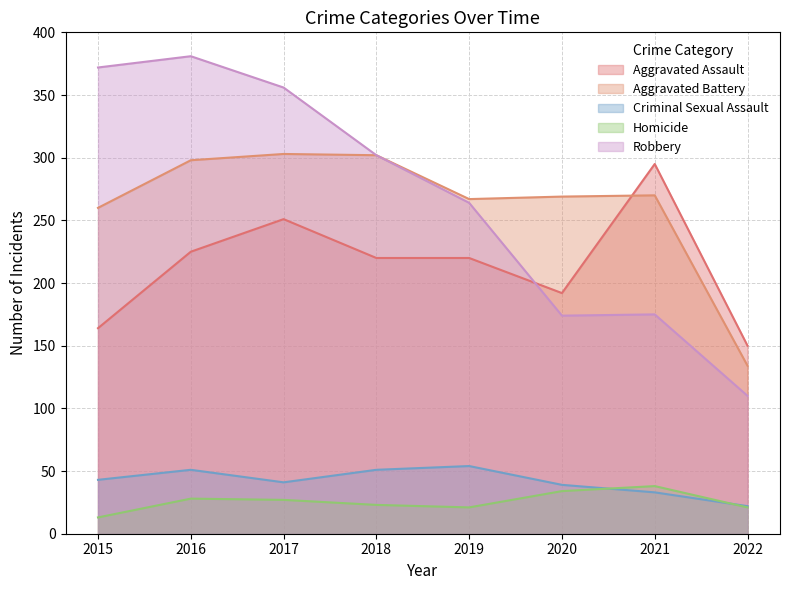

What is the total value across all series at 2022?

437